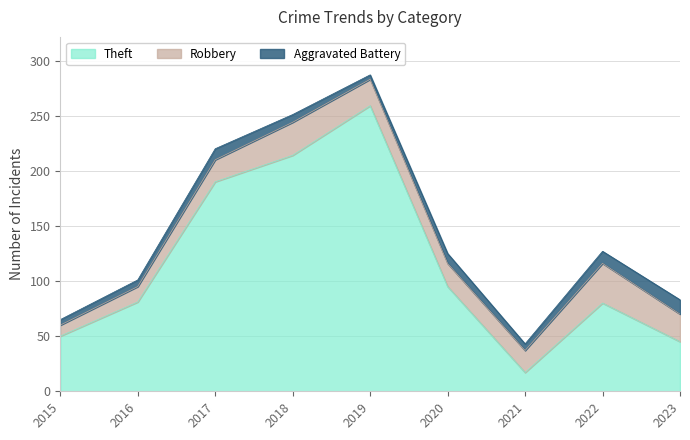

Rank the series by their maximum value, from lowest to highest.

Aggravated Battery, Robbery, Theft